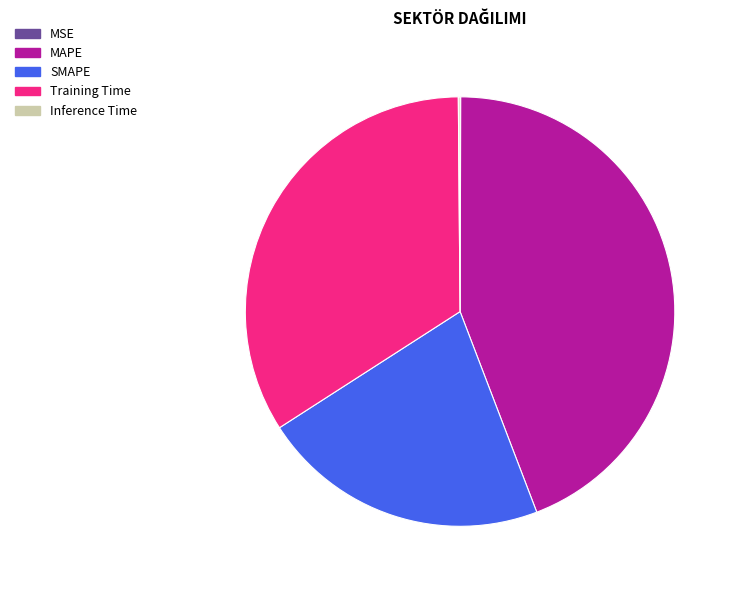

What is the largest slice in the pie chart?

MAPE